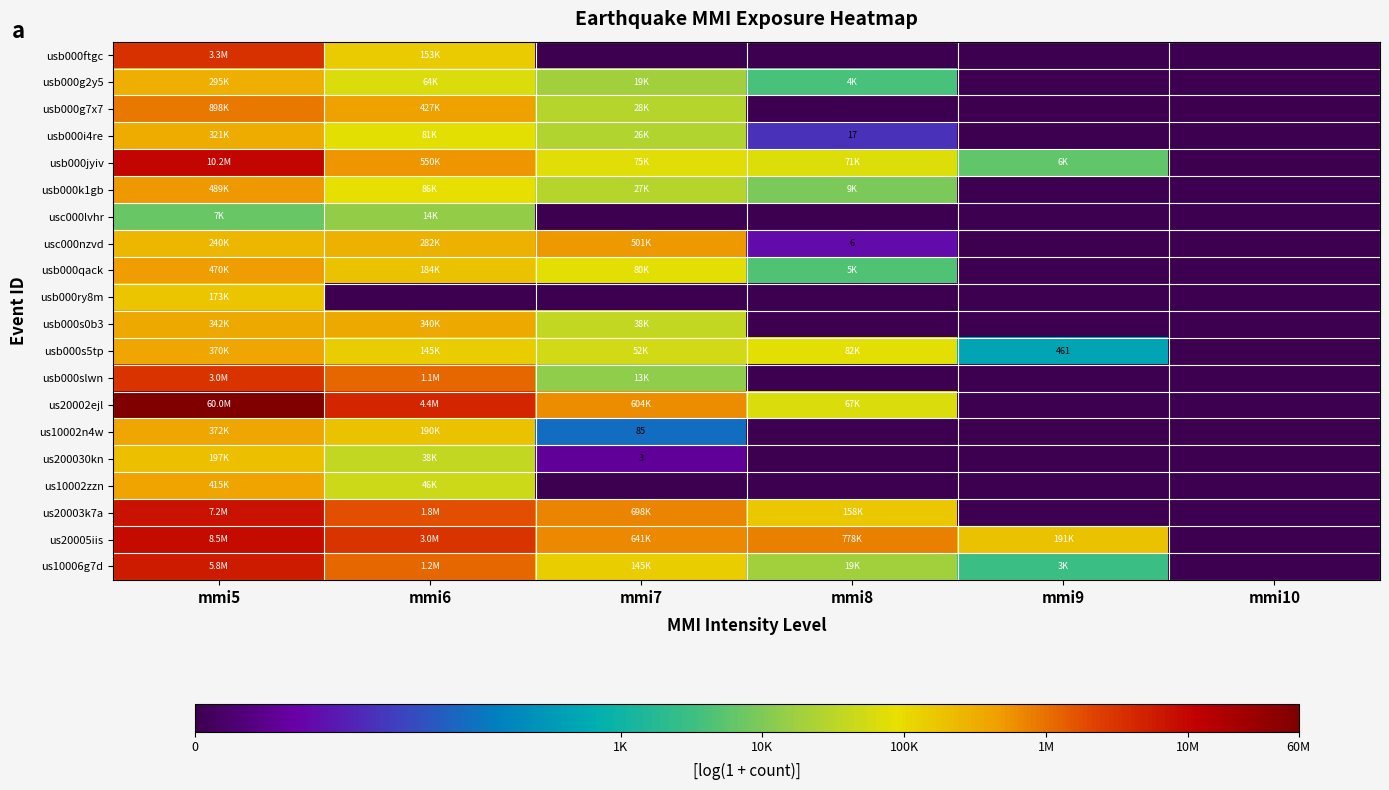

List the series in order of their peak value, highest first.

us20002ejl, usb000jyiv, us20005iis, us20003k7a, us10006g7d, usb000ftgc, usb000slwn, usb000g7x7, usc000nzvd, usb000k1gb, usb000qack, us10002zzn, us10002n4w, usb000s5tp, usb000s0b3, usb000i4re, usb000g2y5, us200030kn, usb000ry8m, usc000lvhr